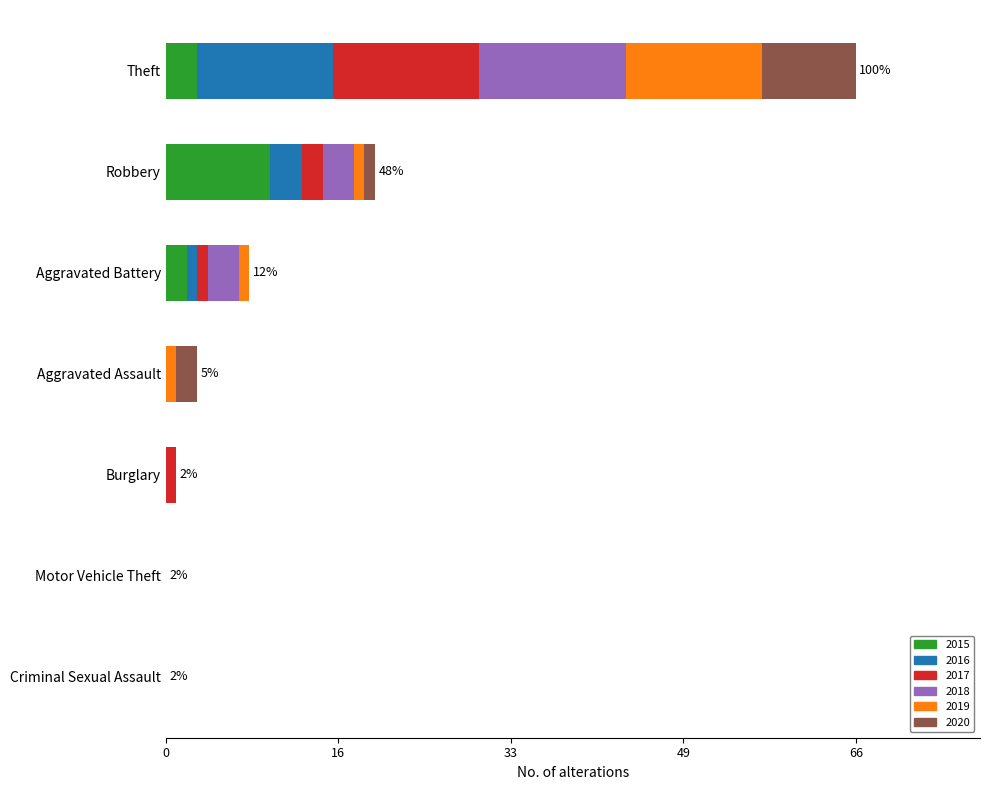

True or false: 2015 has a value of 0 at Criminal Sexual Assault.

True